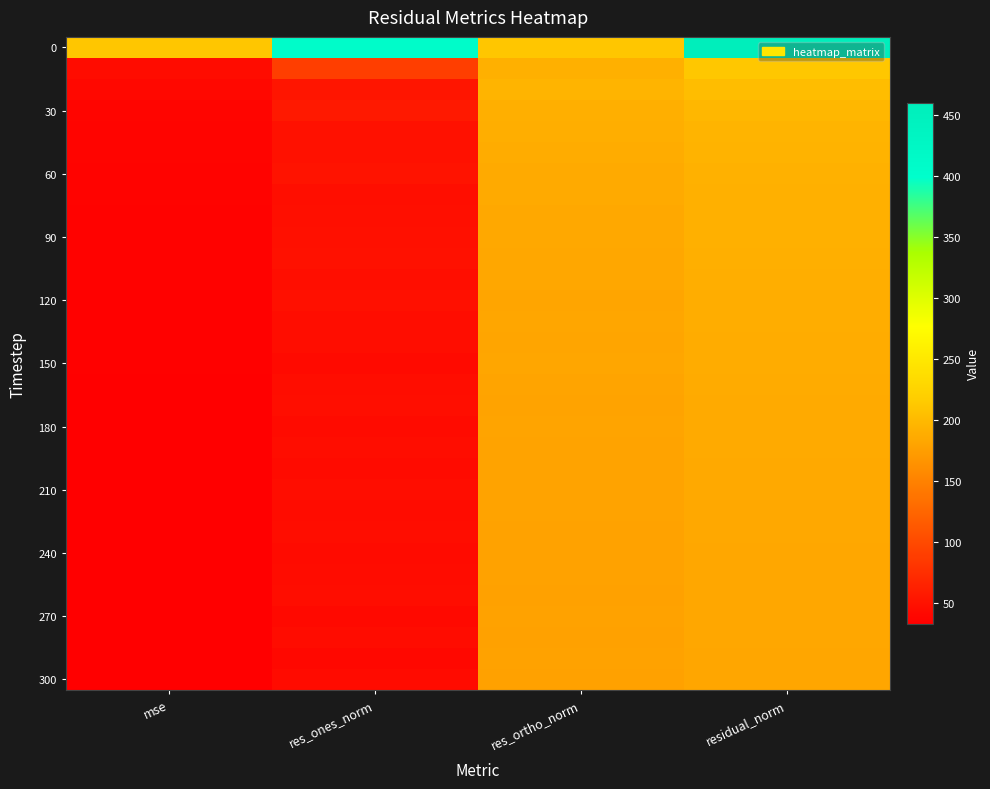

What is the total value across all series at residual_norm?

6130.3